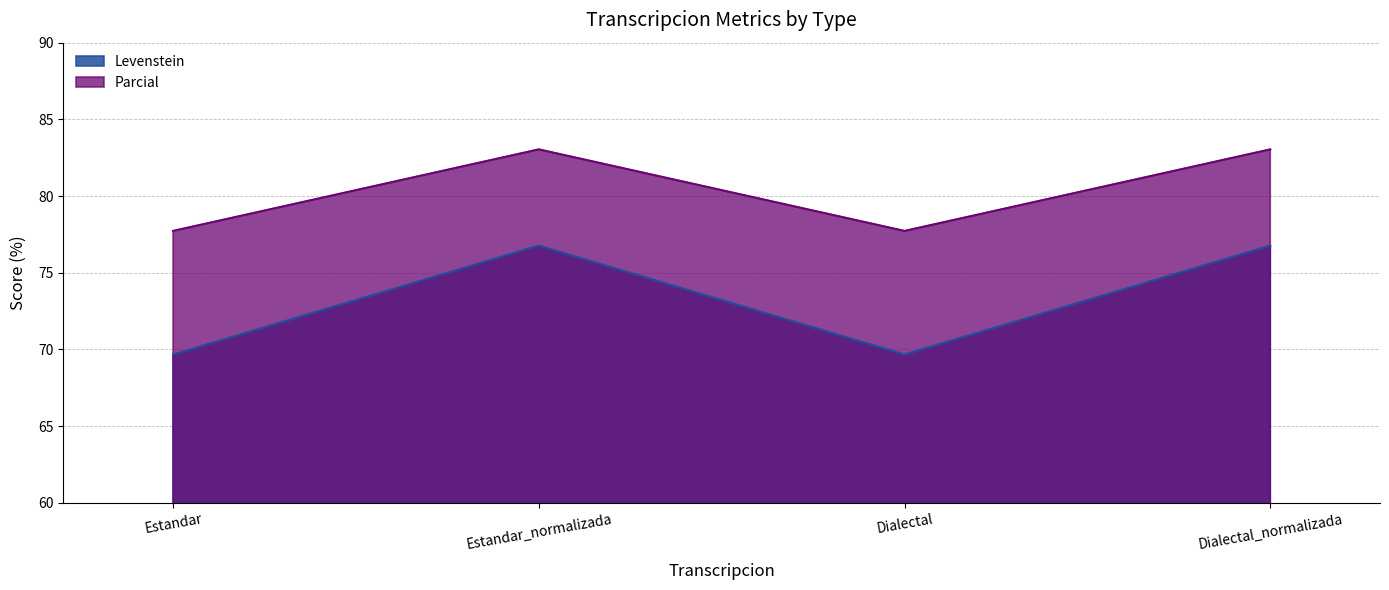

What is the lowest value of the Levenstein series?

69.7